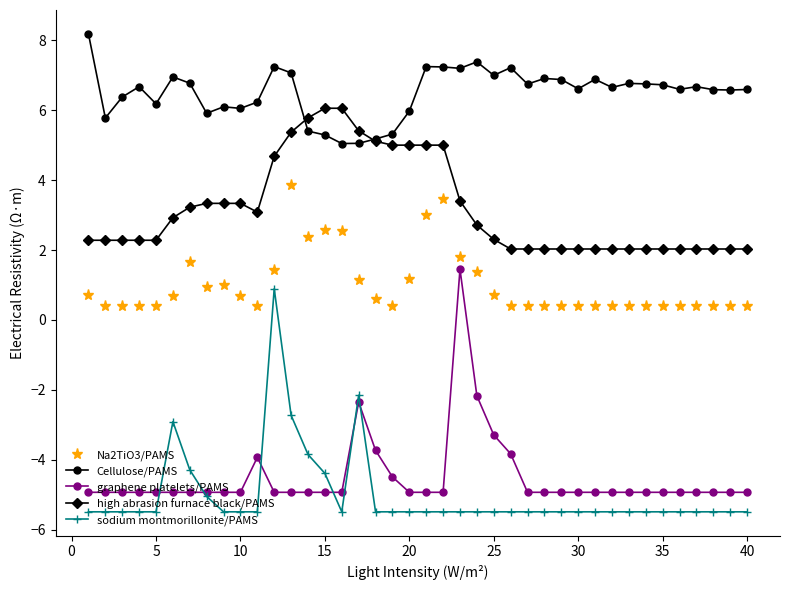

True or false: high abrasion furnace black/PAMS and graphene platelets/PAMS cross at least once.

False